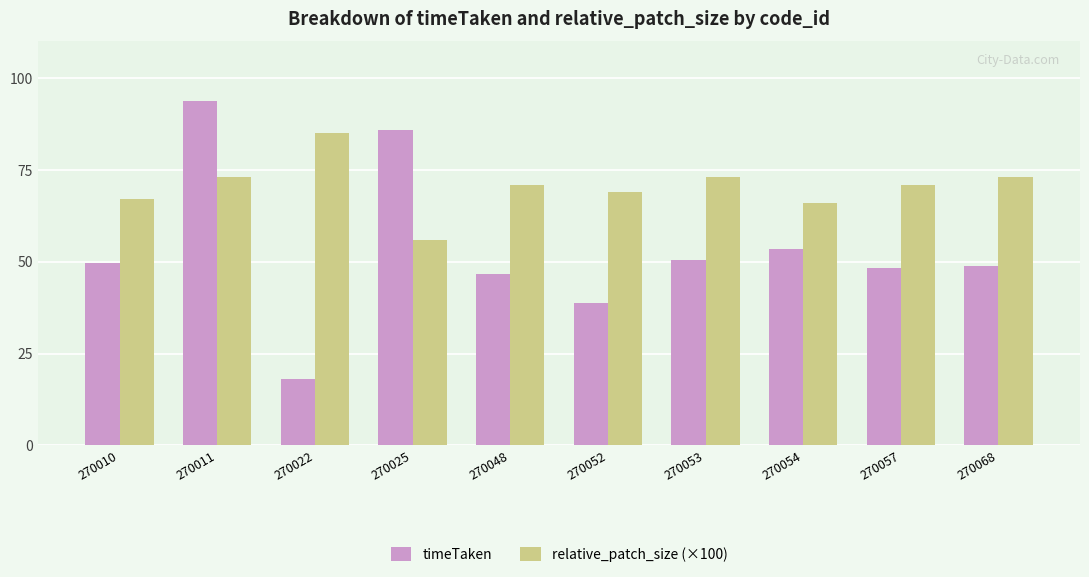

What is the difference between the second highest and minimum values in the timeTaken series?

67.8